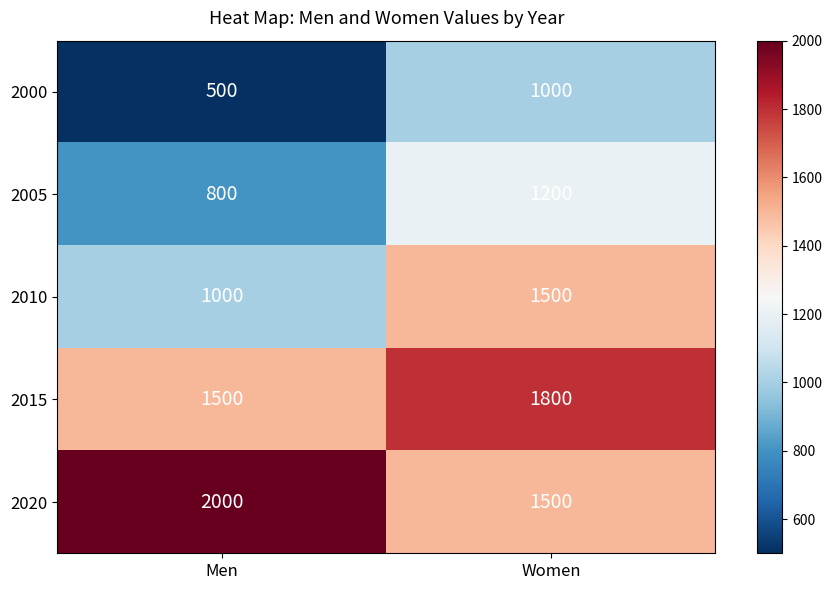

Reading left to right, list all the values displayed in this chart.

2000: Men=500	Women=1000
2005: Men=800	Women=1200
2010: Men=1000	Women=1500
2015: Men=1500	Women=1800
2020: Men=2000	Women=1500